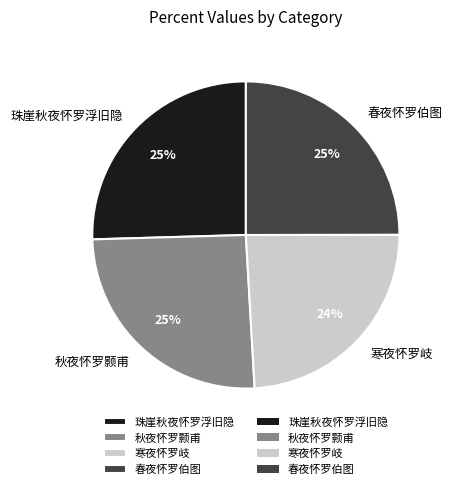

What is the smallest slice in the pie chart?

寒夜怀罗岐